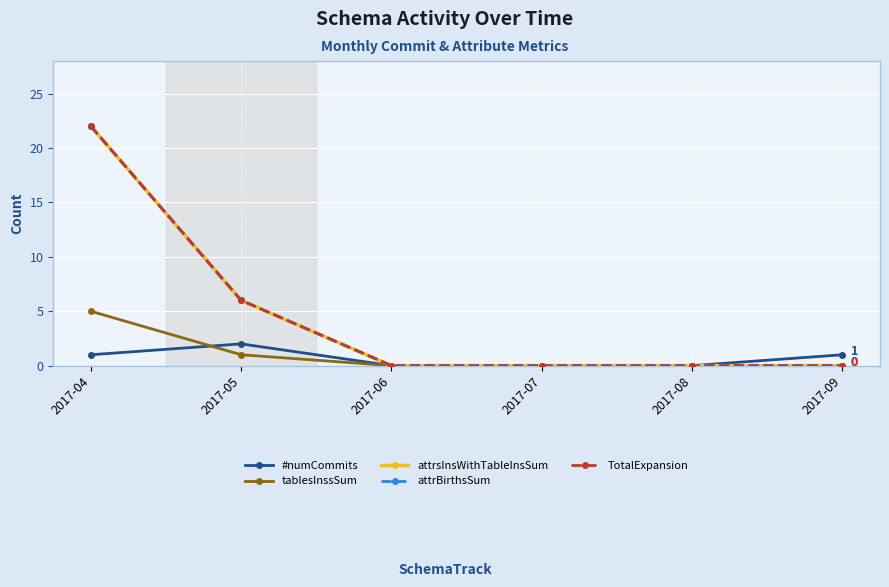

True or false: attrsInsWithTableInsSum has more than 2 interior local peaks.

False